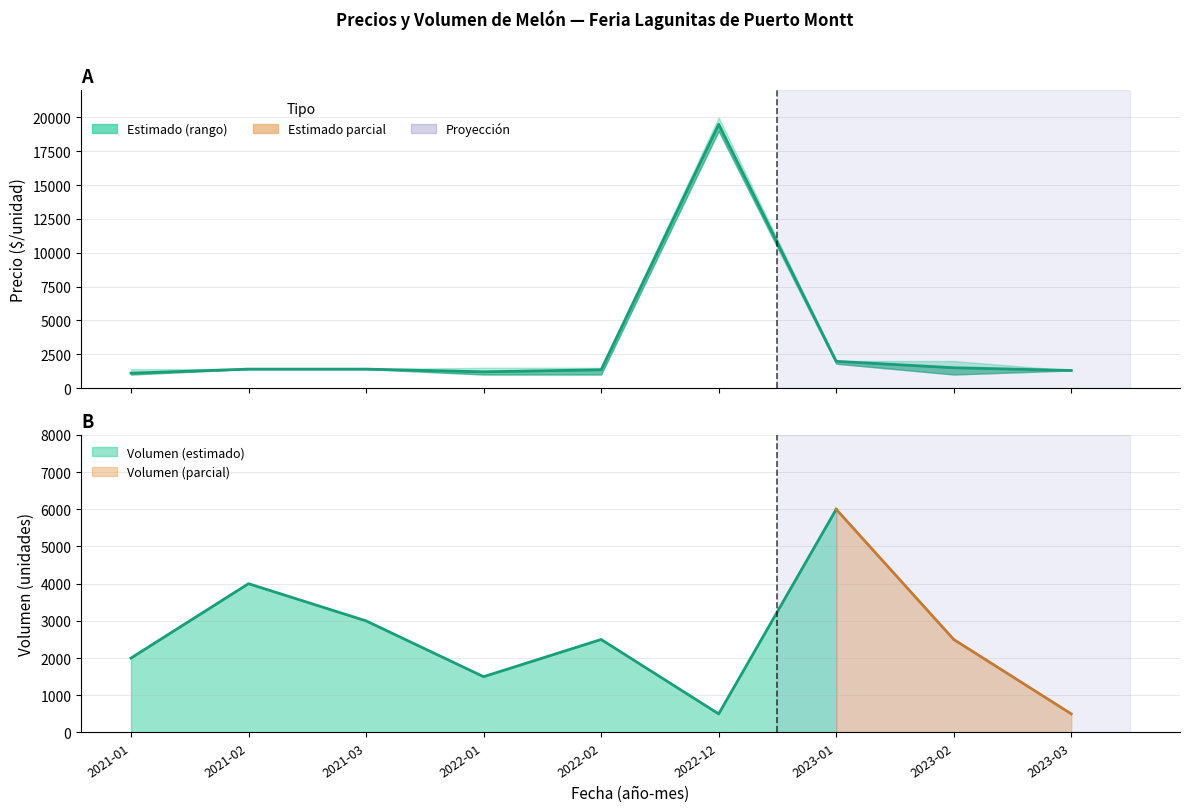

Count the number of values greater than 1400.

3